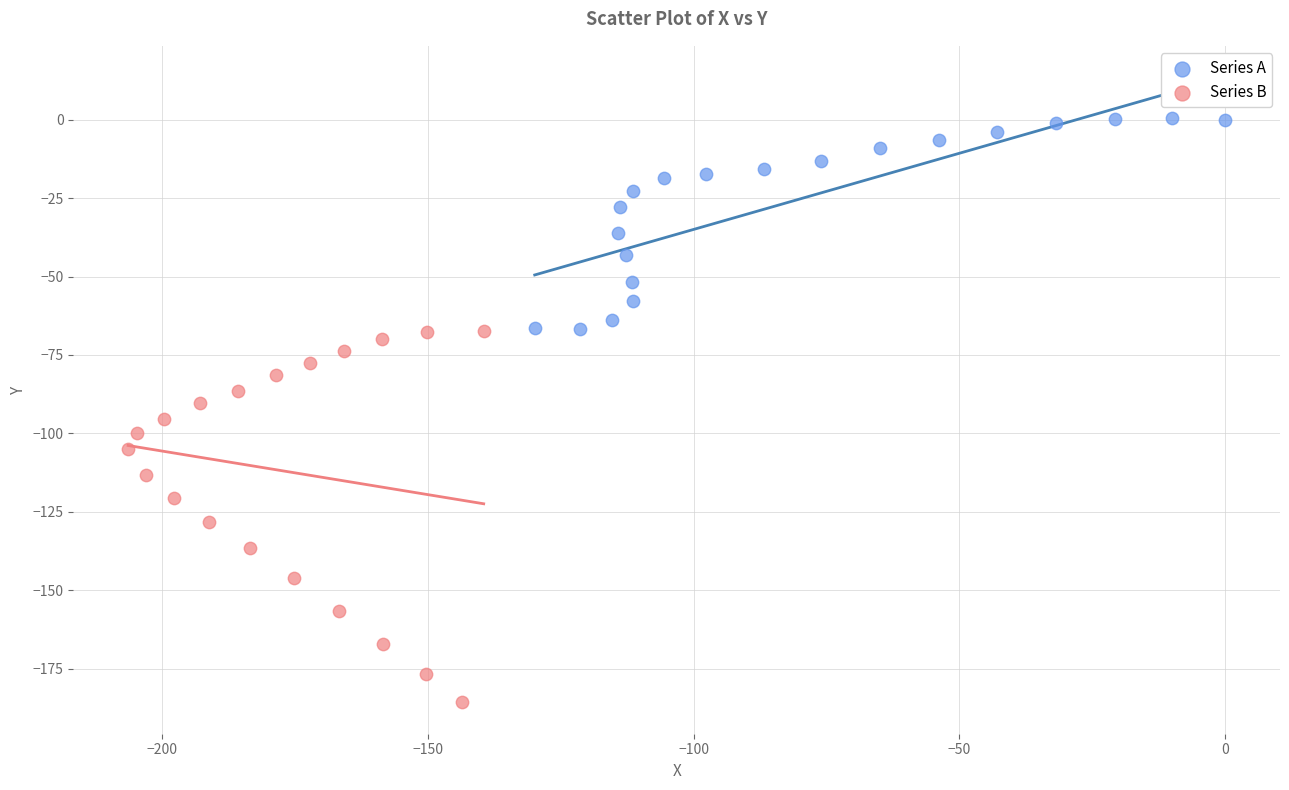

Which series contains the lowest Y value?

Series B